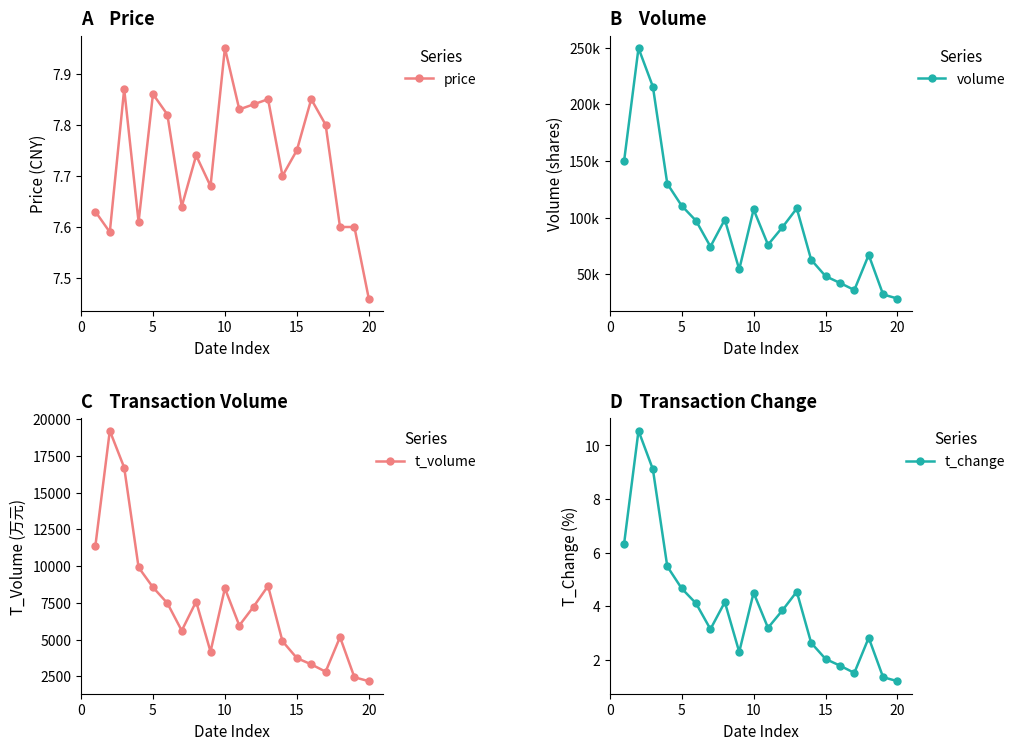

True or false: volume and price intersect in this chart.

False